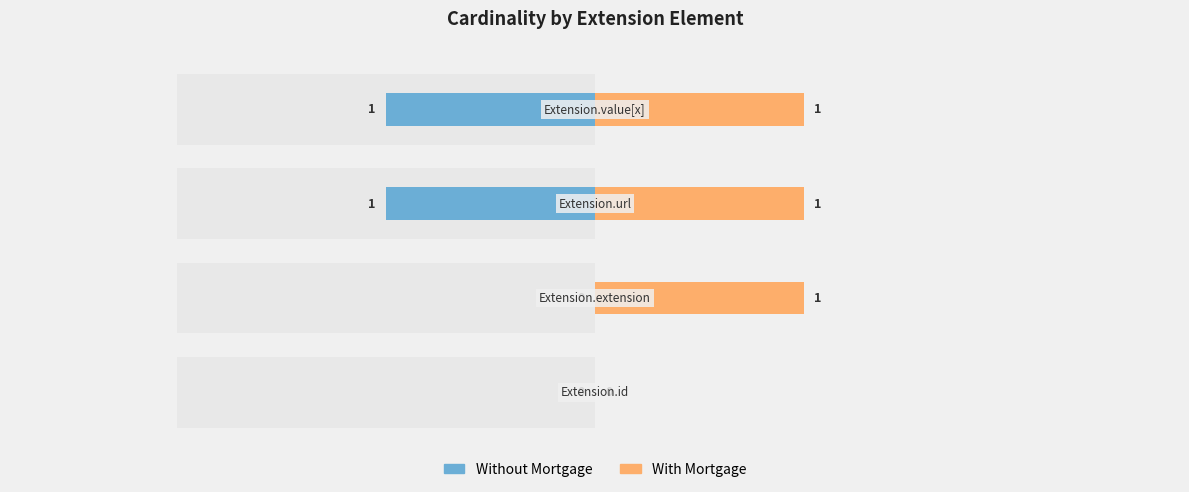

What are all the series names shown in the legend?

Without Mortgage, With Mortgage